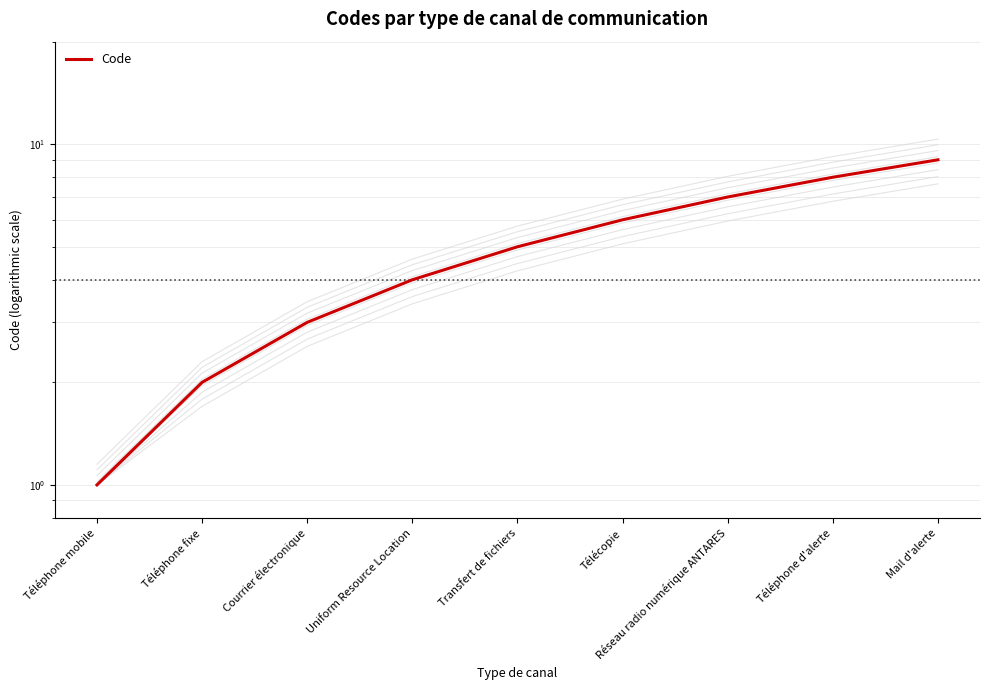

What is the smallest value displayed?

1